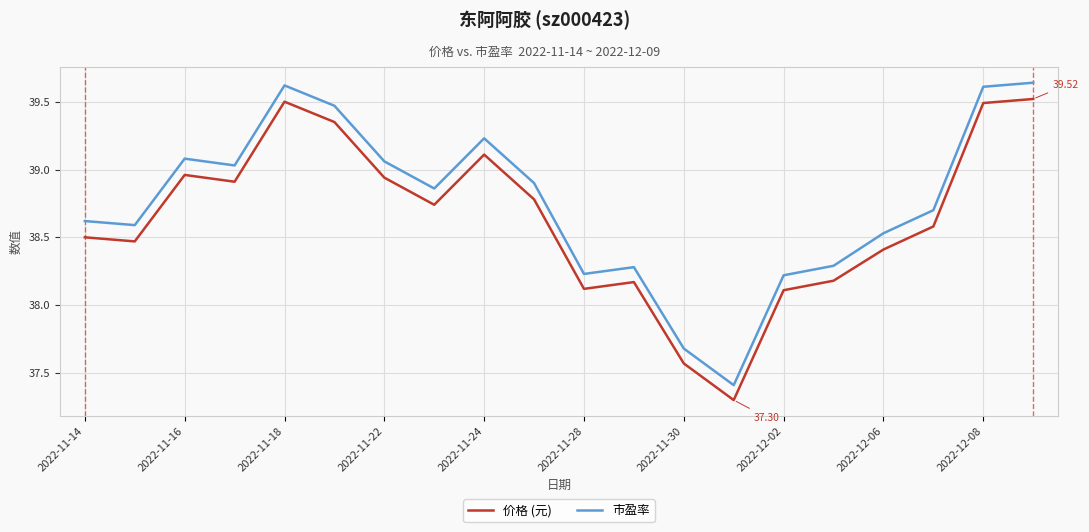

Which series has the widest spread of values?

市盈率